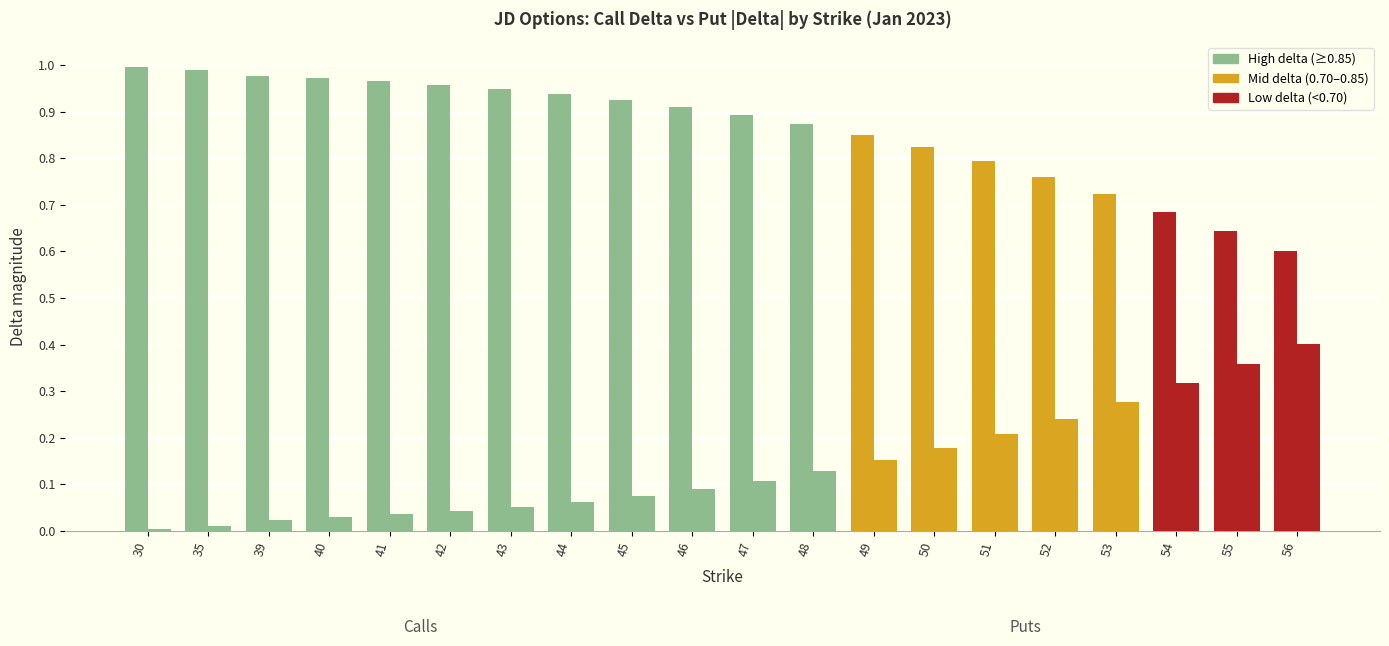

Does the chart contain stacked bars?

No